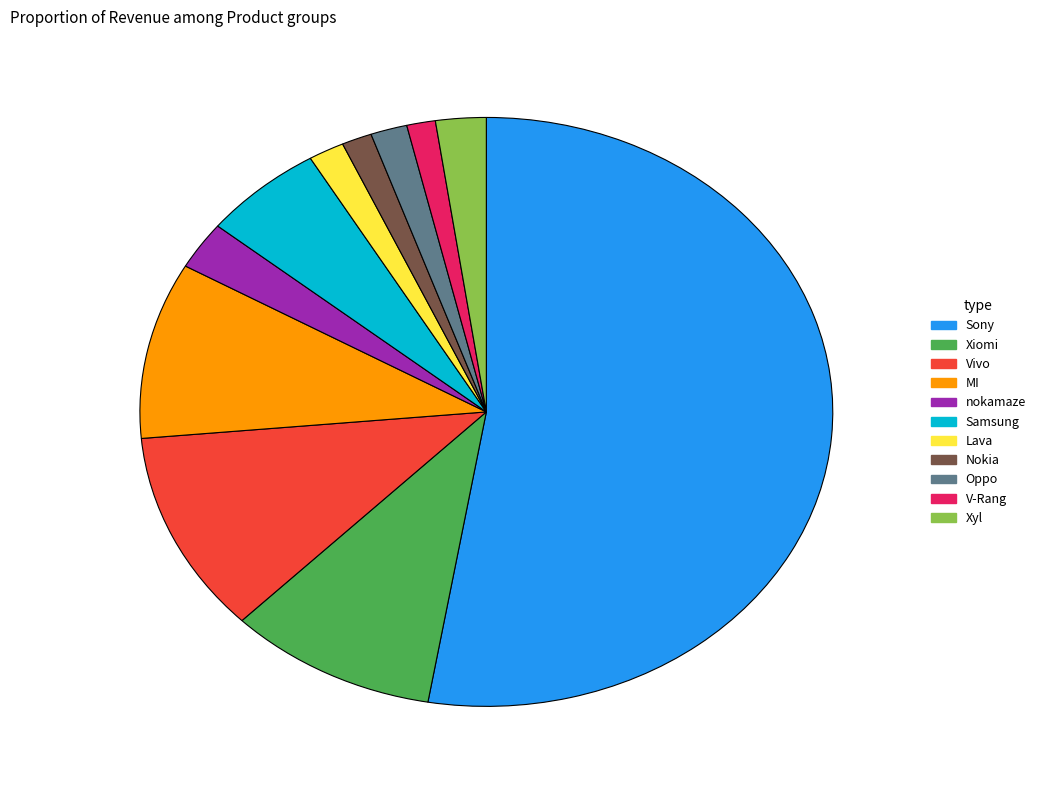

The Samsung slice represents 16% of the pie. True or false?

False